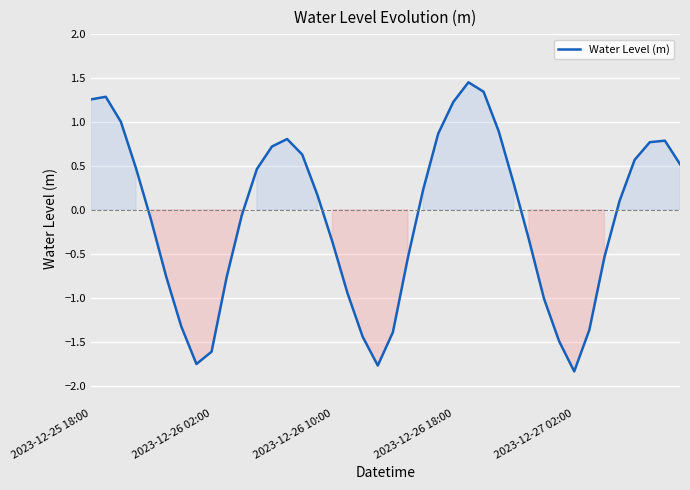

How many lines are shown in the chart?

1